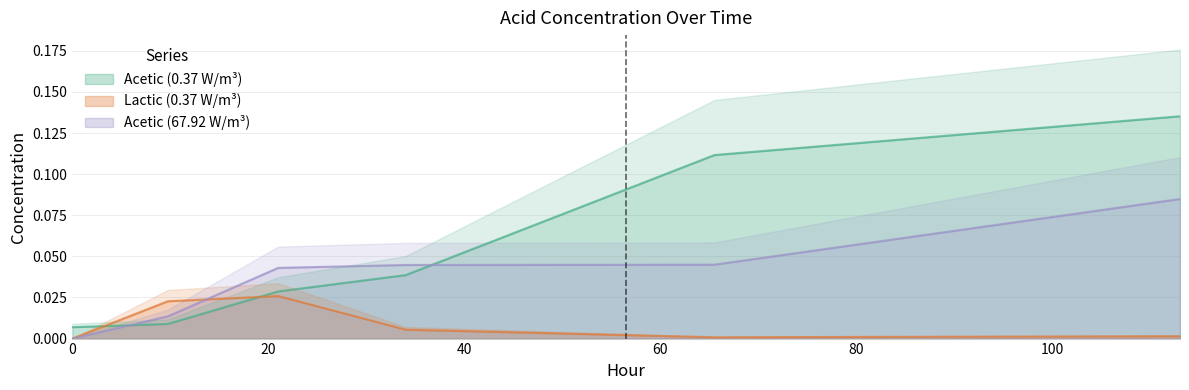

True or false: Acetic (0.37 W/m³) and Acetic (67.92 W/m³) cross at least once.

True